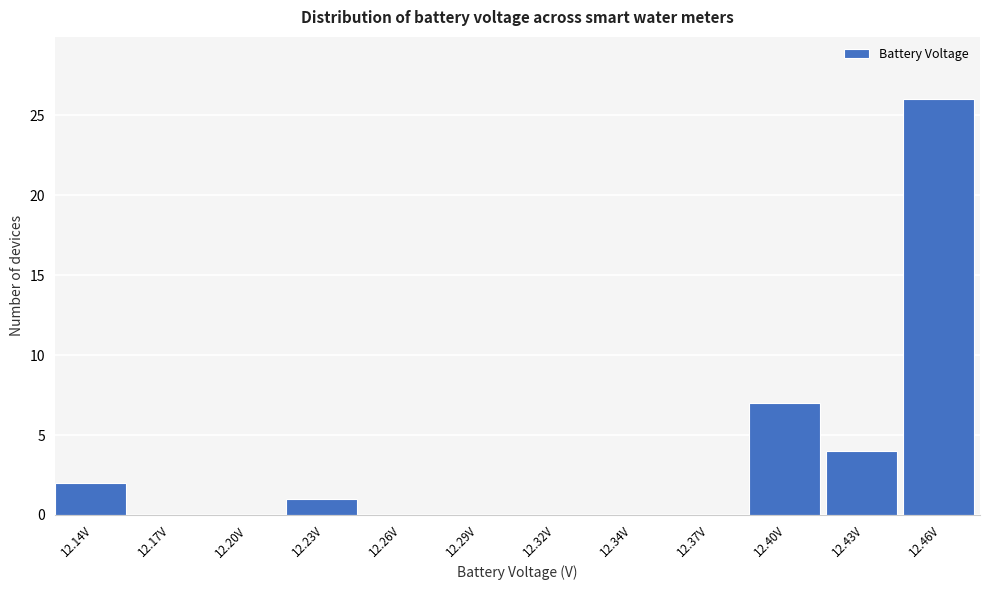

Reading left to right, what are all the values shown in this chart?

12.14V=2	12.17V=0	12.20V=0	12.23V=1	12.26V=0	12.29V=0	12.32V=0	12.34V=0	12.37V=0	12.40V=7	12.43V=4	12.46V=26